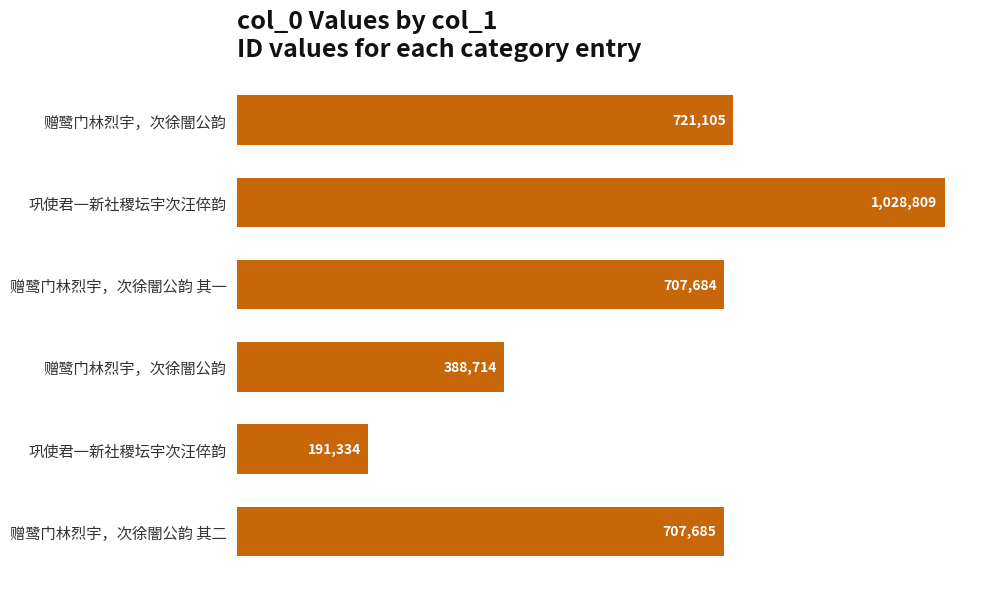

What is the difference between the maximum and minimum values?

837475